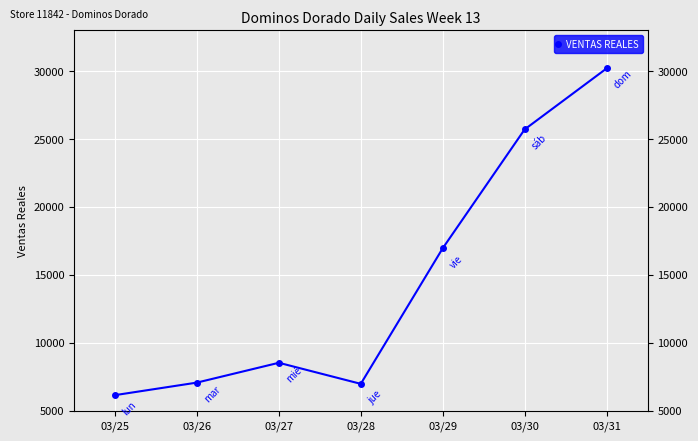

At which category does the data reach its first local peak?

03/27